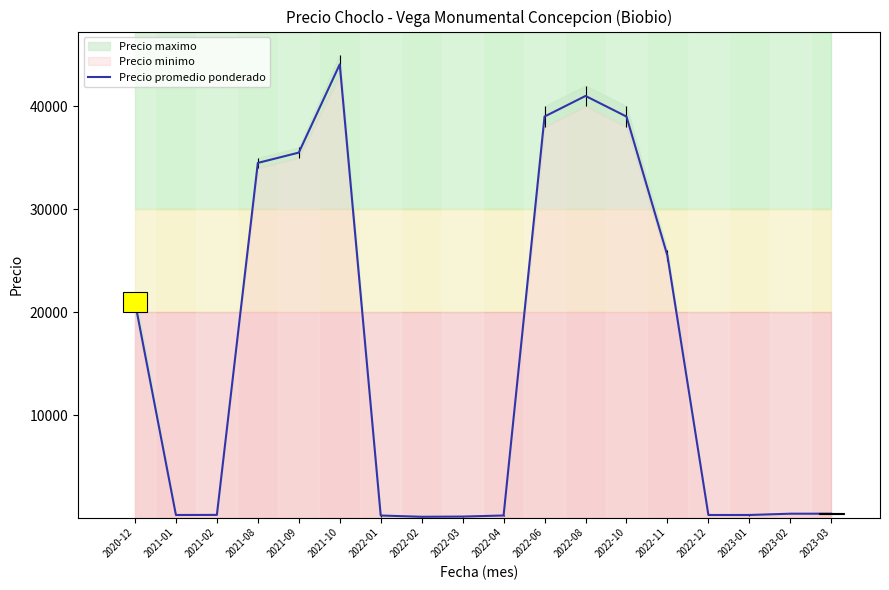

What is the smallest value displayed?

150